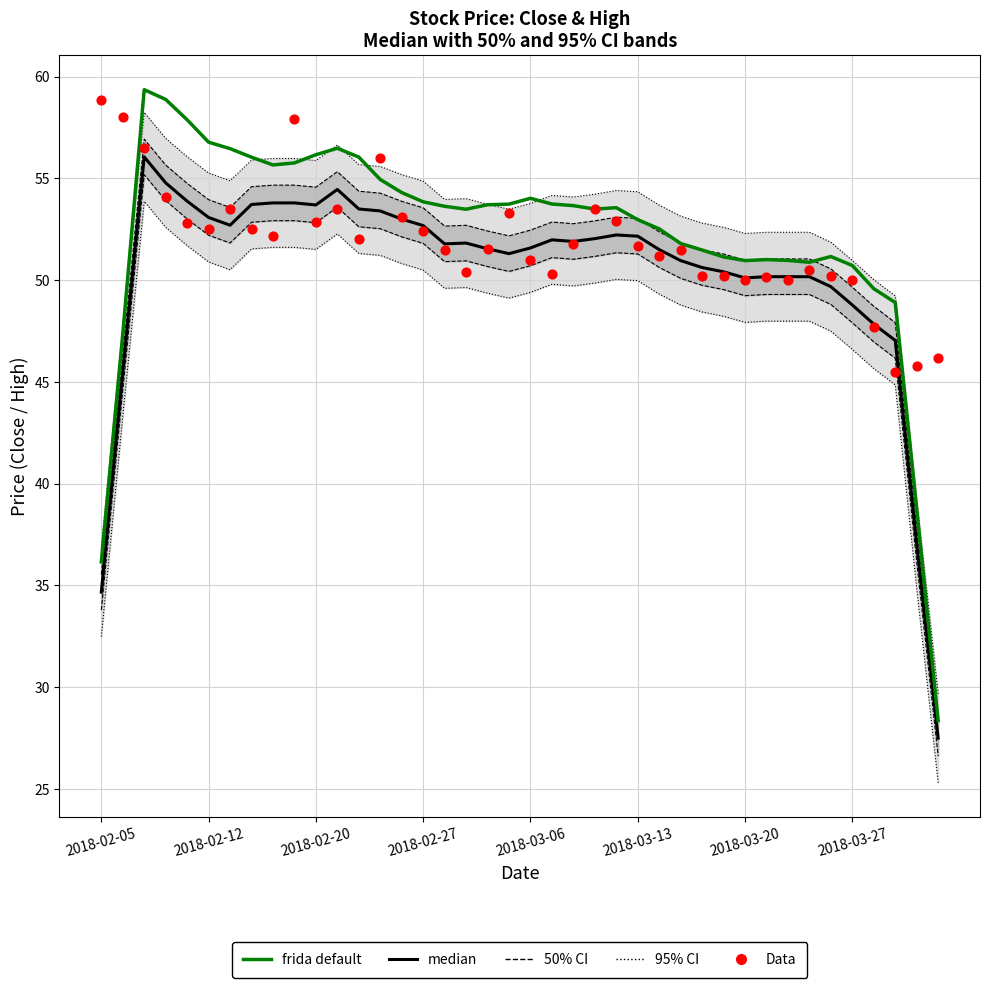

Which series has the largest total across all categories?

frida default